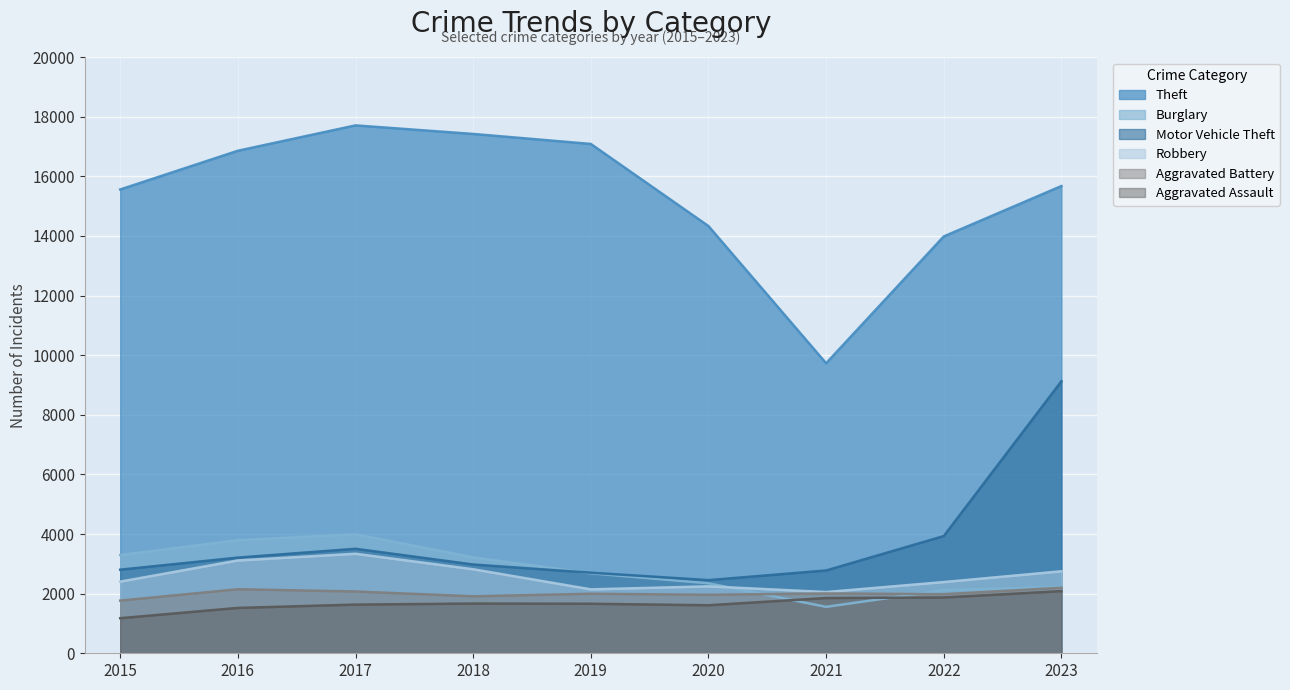

What are all the series names shown in the legend?

Theft, Burglary, Motor Vehicle Theft, Robbery, Aggravated Battery, Aggravated Assault